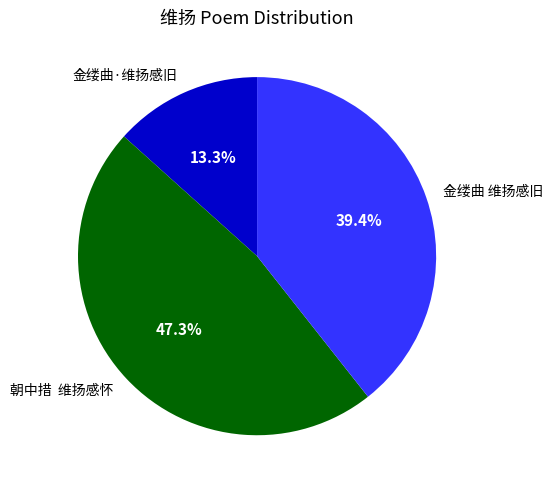

To the nearest percent, what is the difference between the 金缕曲·维扬感旧 and 金缕曲 维扬感旧 slice percentages?

26%